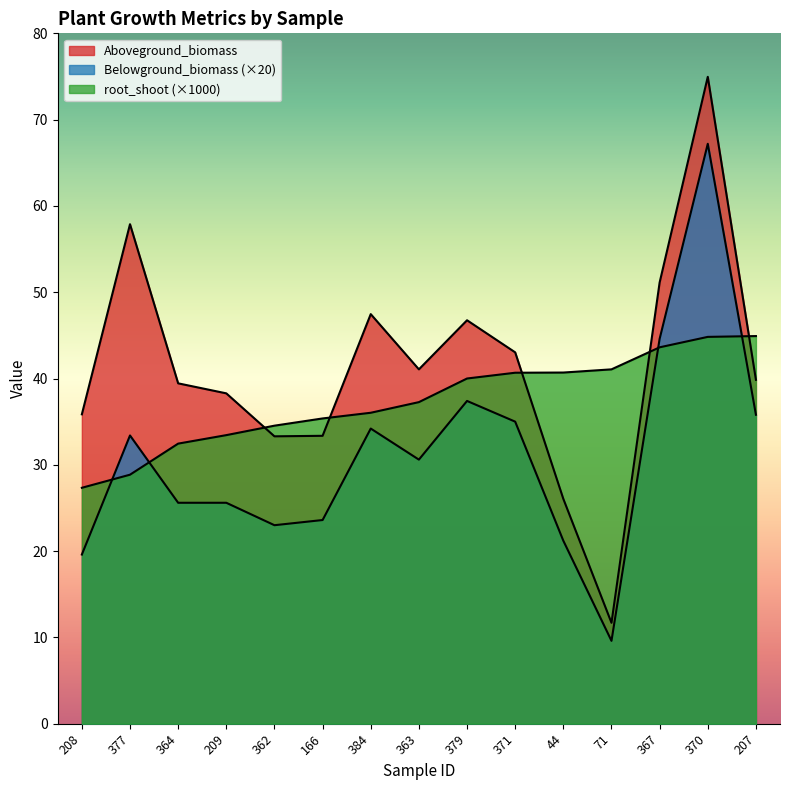

The value of Belowground_biomass at 363 is 30.6. True or false?

True